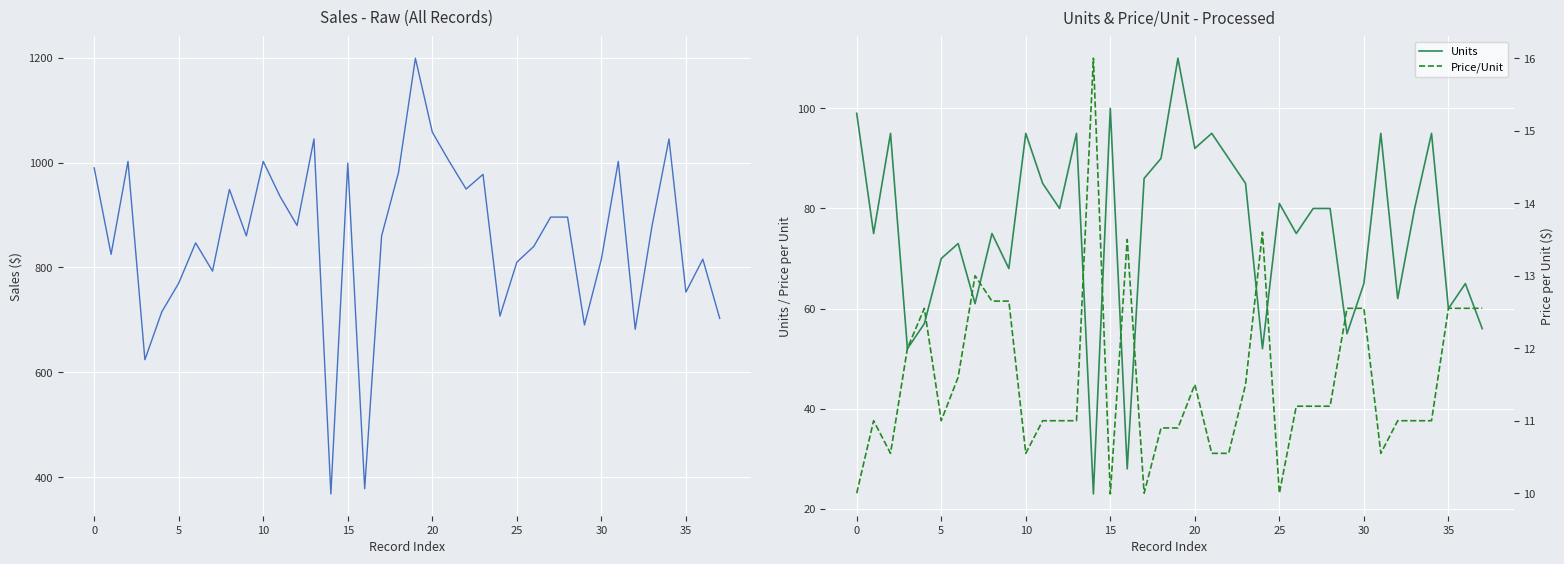

The value of Units at 20 is 92. True or false?

True